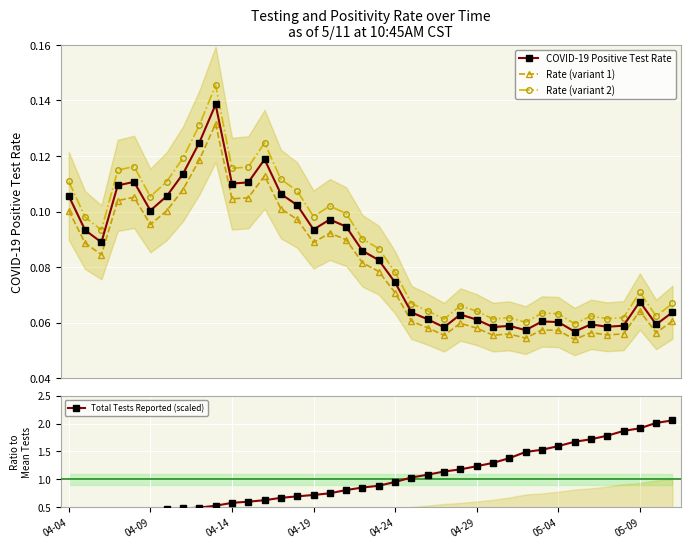

True or false: Rate (variant 2) has more than 1 points higher than both neighbors.

True